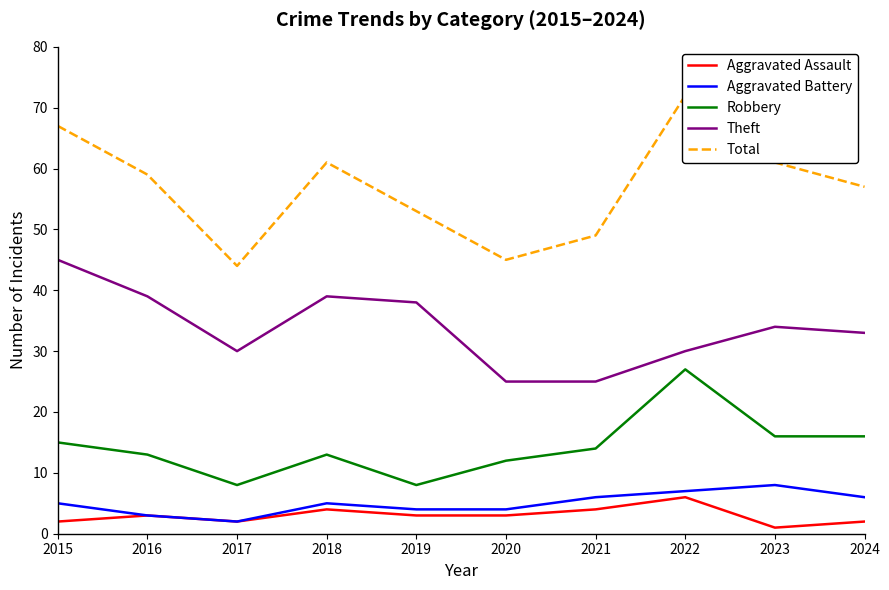

Which series has the largest total across all categories?

Total